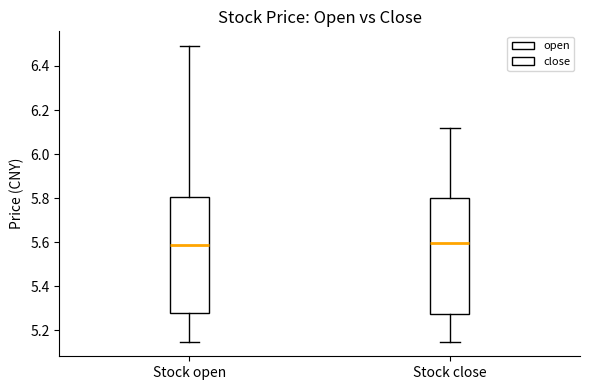

Reading left to right, read every box against the y-axis: the position of its median line, the range the box covers, and the ends of its whiskers. The values are not printed on the chart, so give them approximately, as read against the axis.

Stock open: median 5.60, box 5.28 to 5.80, whiskers 5.16 to 6.50
Stock close: median 5.60, box 5.28 to 5.80, whiskers 5.16 to 6.12